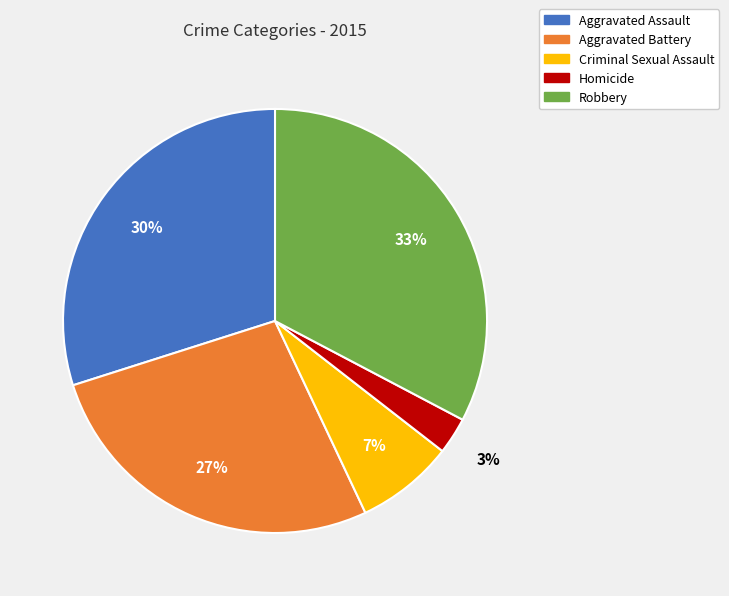

Which slice is the smallest?

Homicide